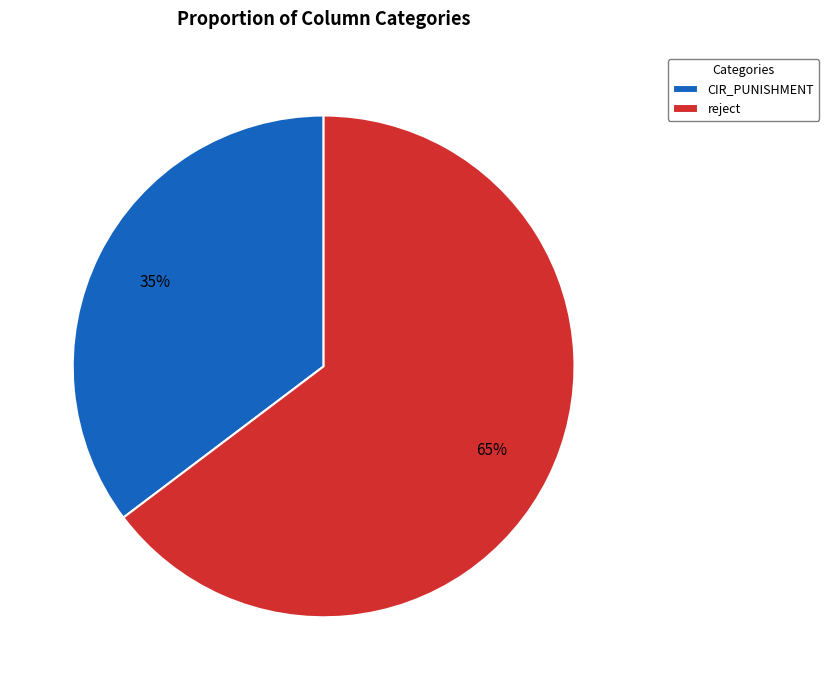

How many slices are in this pie chart?

2